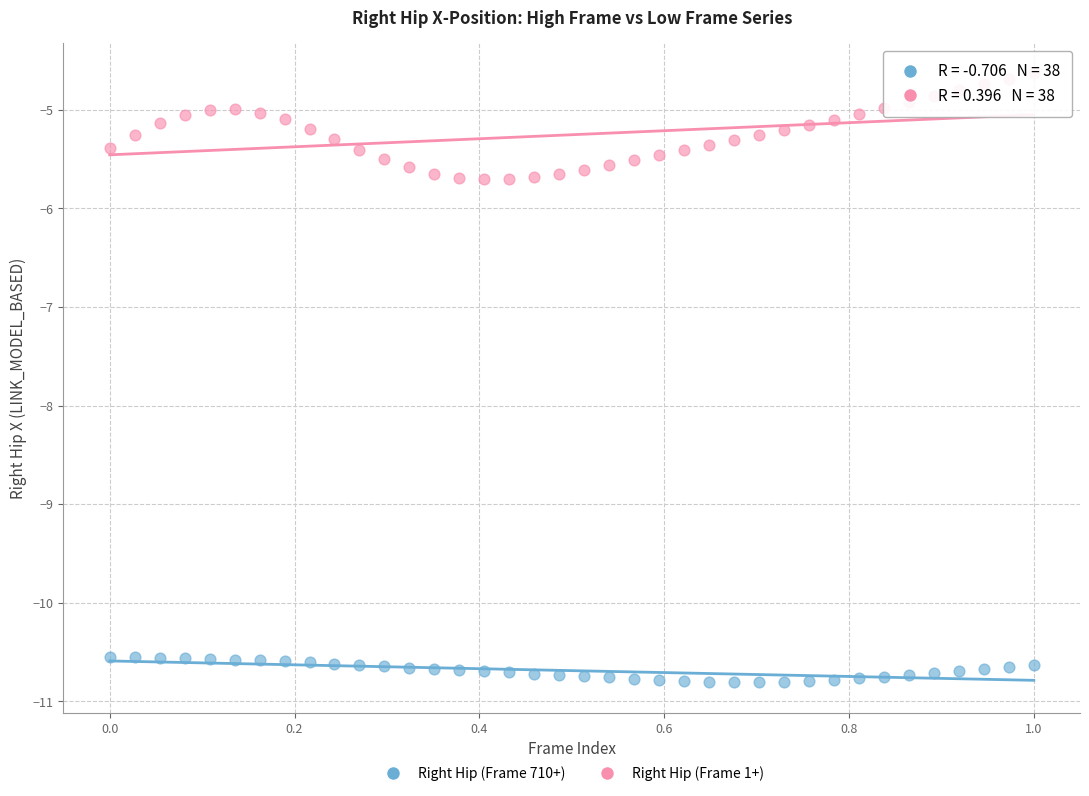

Which series reaches the minimum Y coordinate?

Right Hip (Frame 710+)